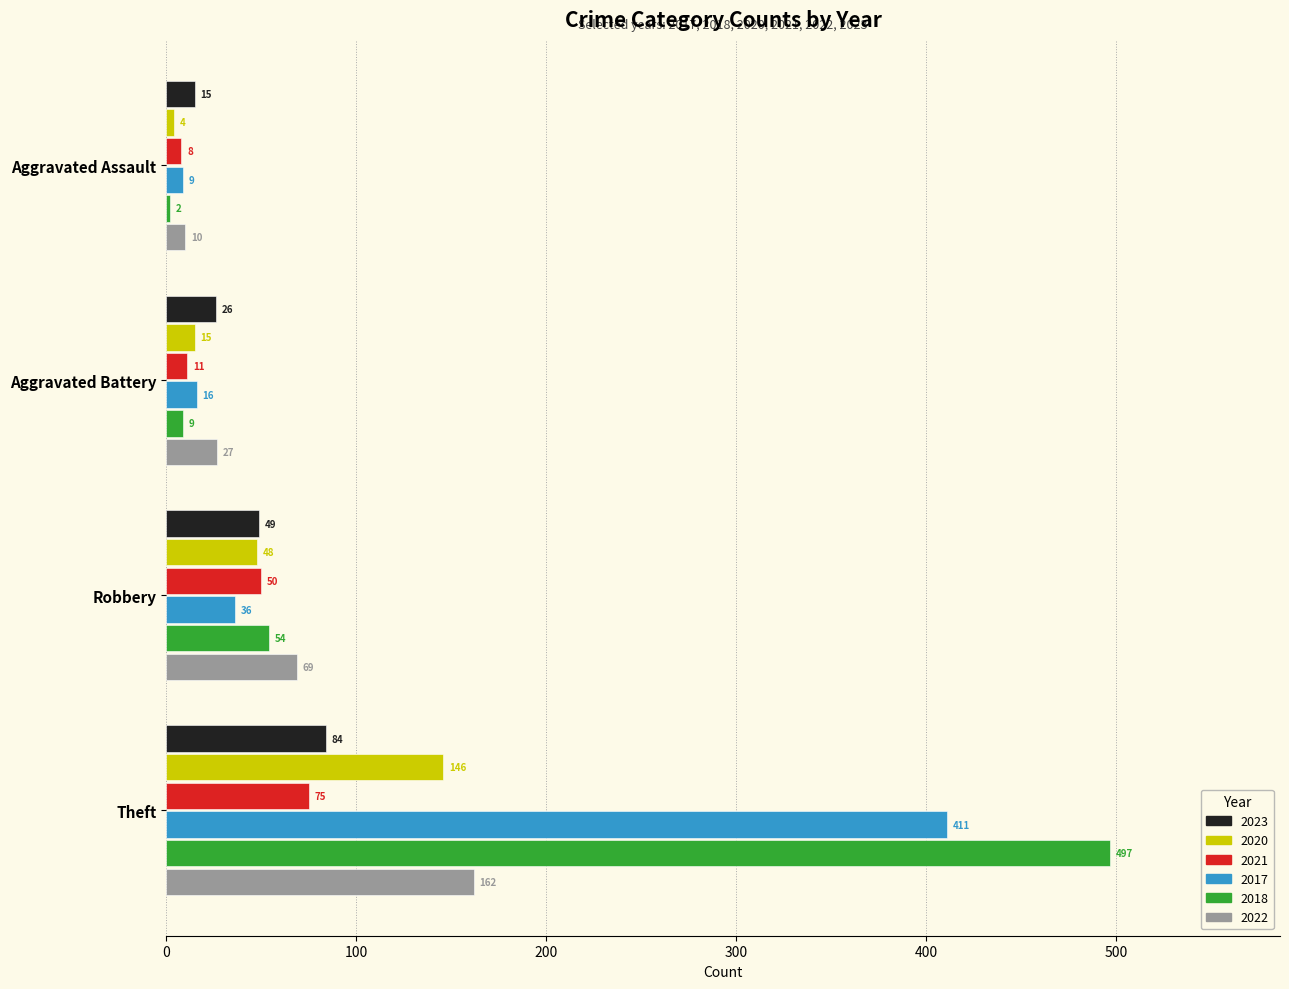

What is the approximate value of 2017 at Robbery, to the nearest 5?

35